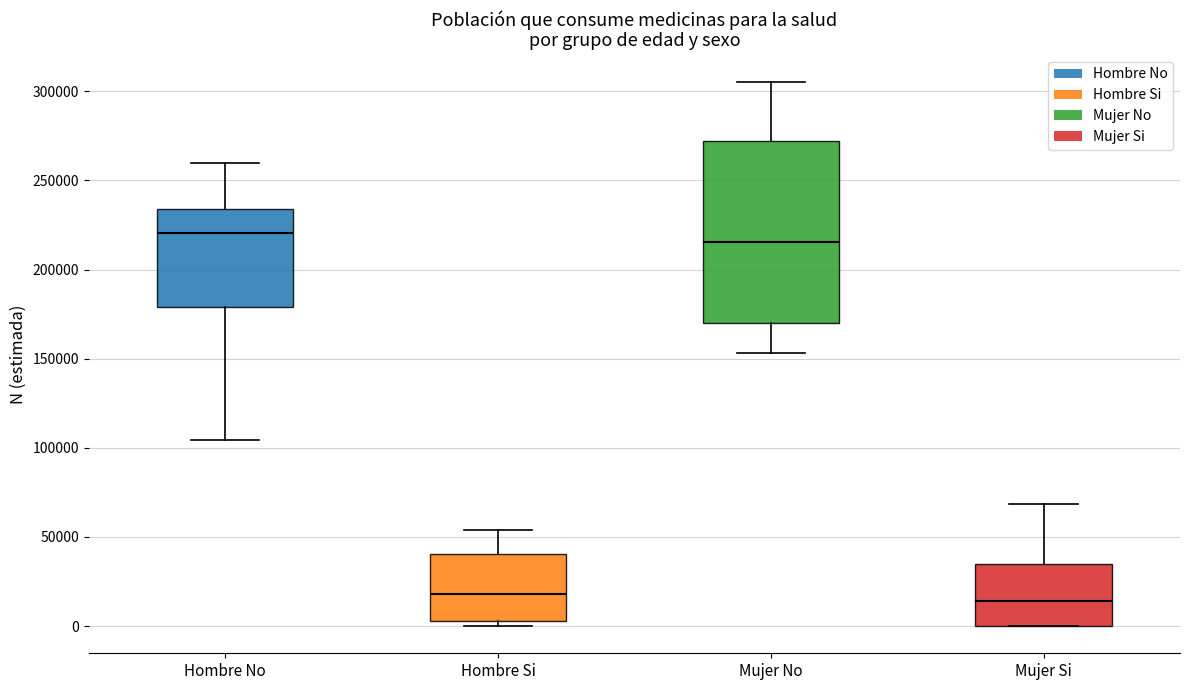

Which box is the tallest, from its lower edge to its upper edge?

Mujer No